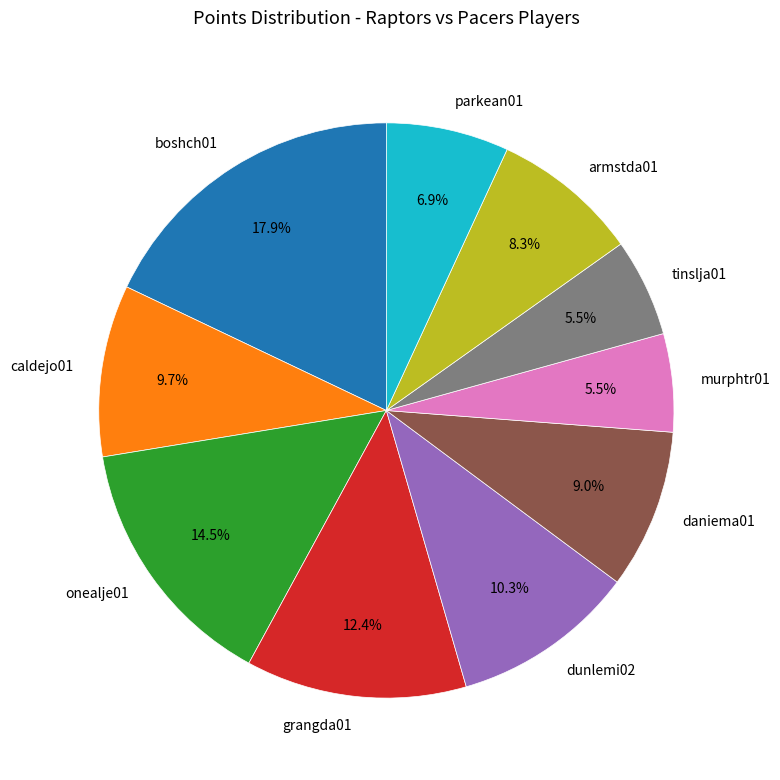

Which category has the biggest portion of the pie?

boshch01